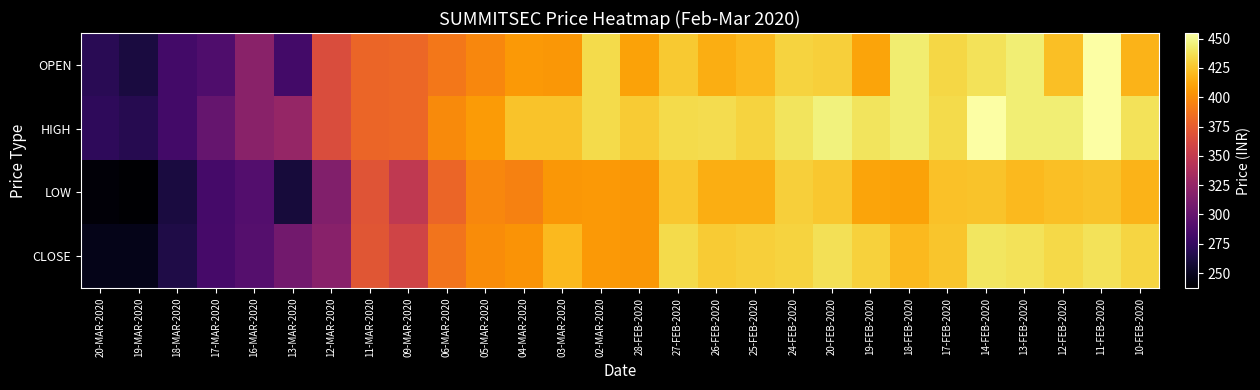

List the series in order of their overall mean, highest first.

HIGH, OPEN, CLOSE, LOW